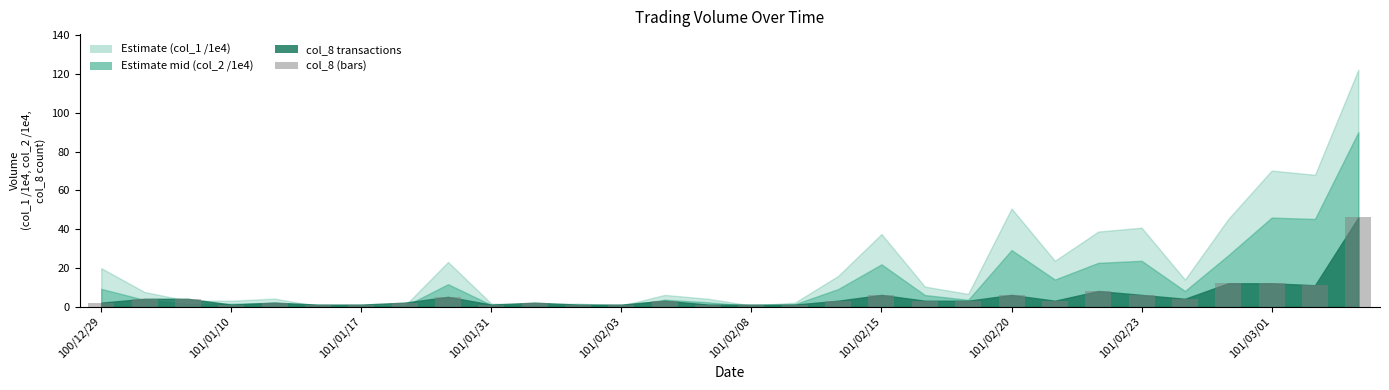

What is the greatest value displayed?

46